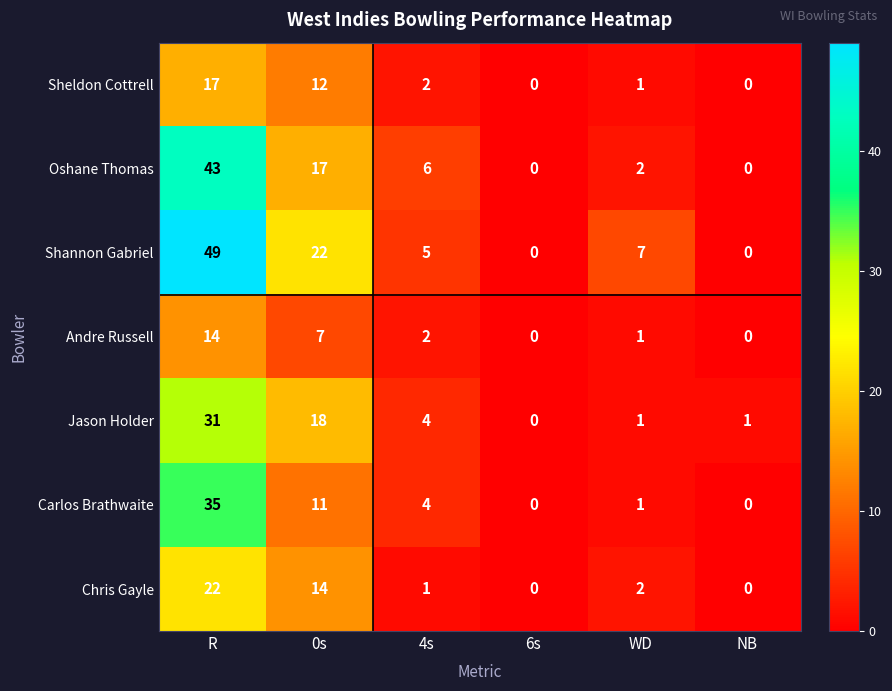

What is the difference between the highest and lowest values at WD?

6